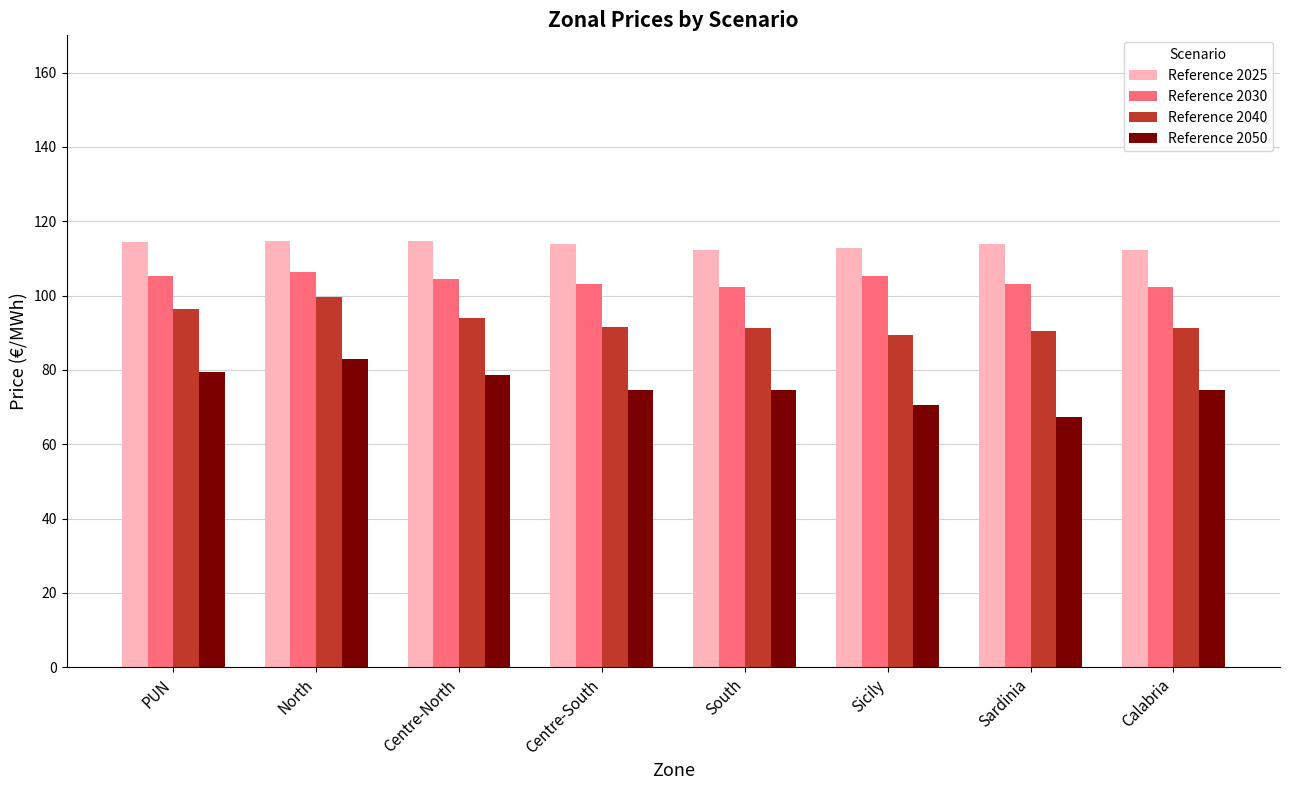

Which category has the highest value in the Reference 2050 series?

North